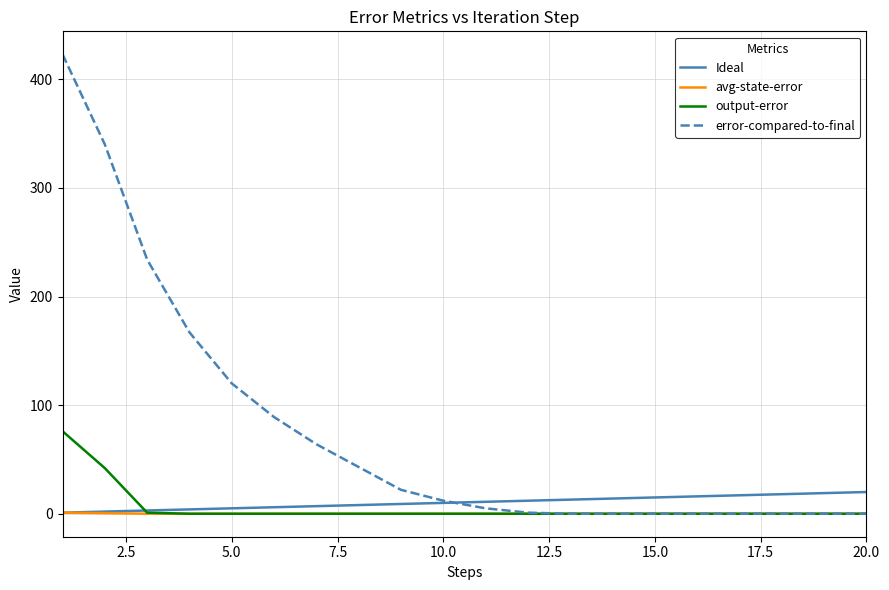

Which series has the widest spread of values?

error-compared-to-final